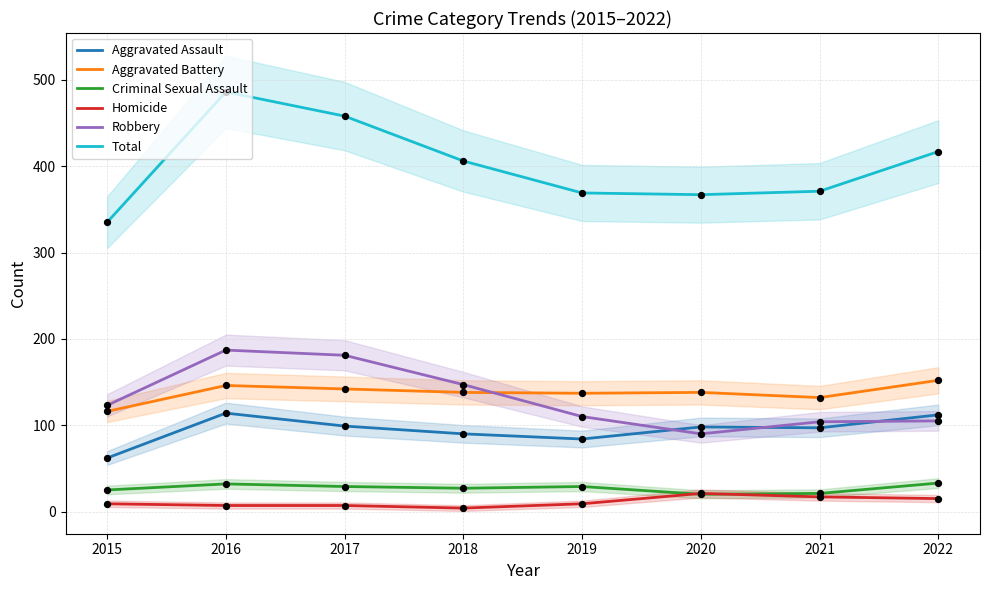

At which category is the sum across all series the highest?

2016